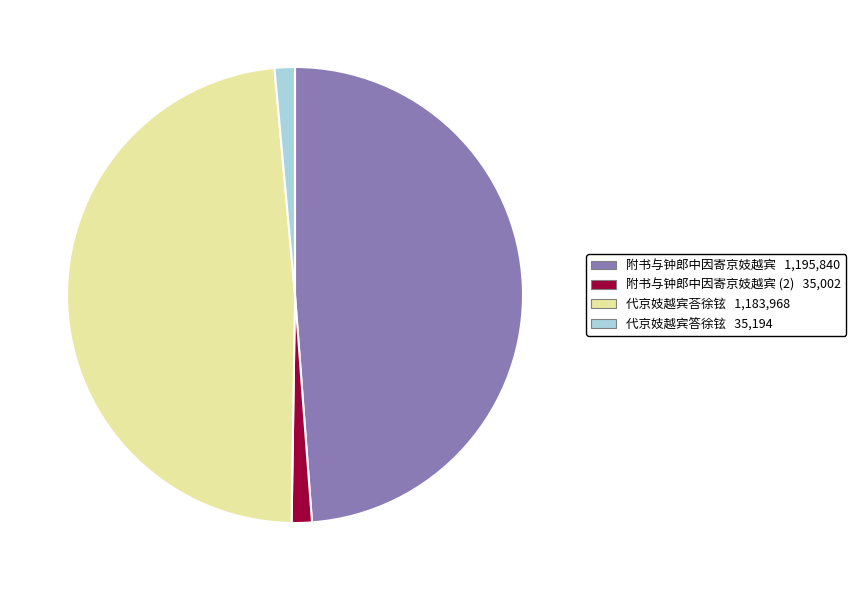

Which has a higher value, 附书与钟郎中因寄京妓越宾 (2) 35,002 or 附书与钟郎中因寄京妓越宾 1,195,840?

附书与钟郎中因寄京妓越宾 1,195,840